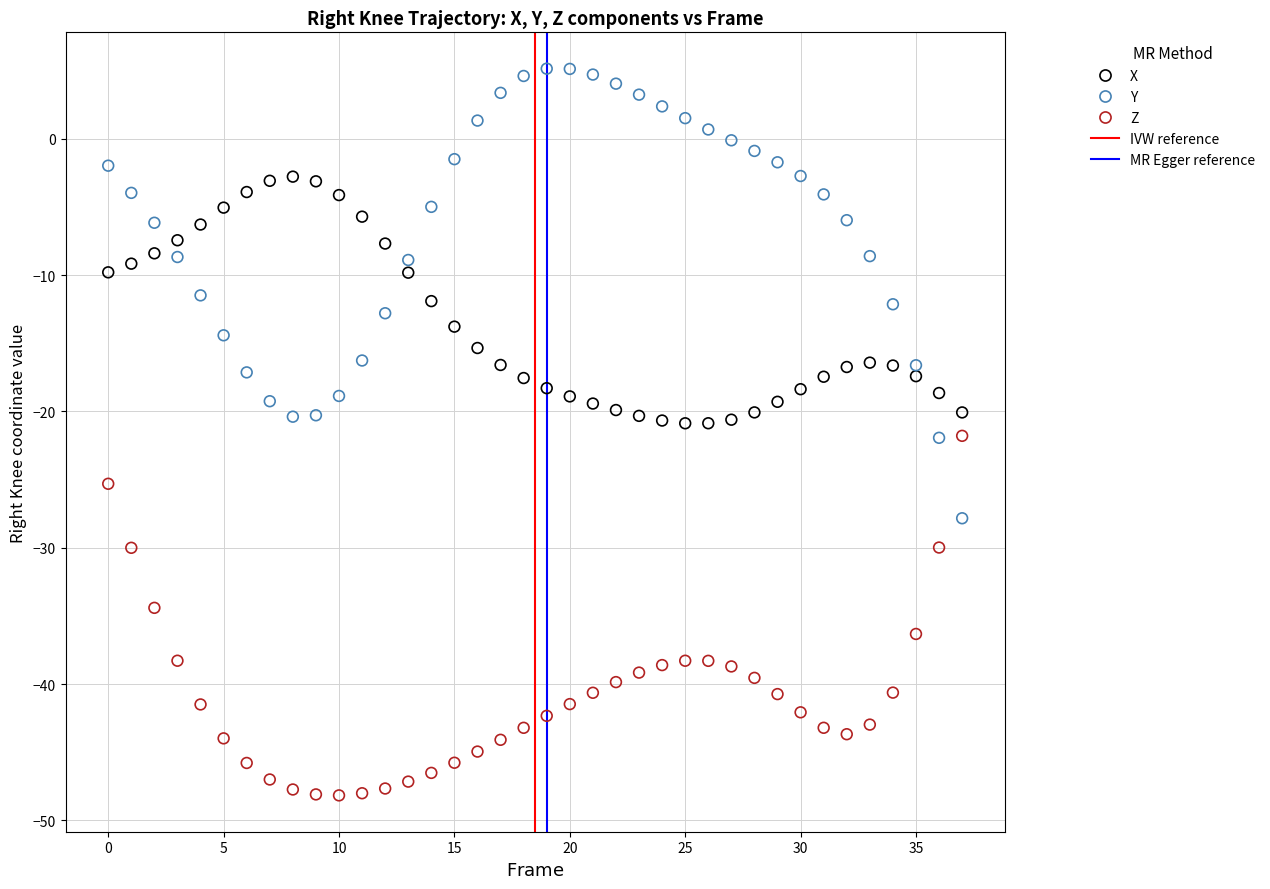

Which series contains the highest Y value?

Y